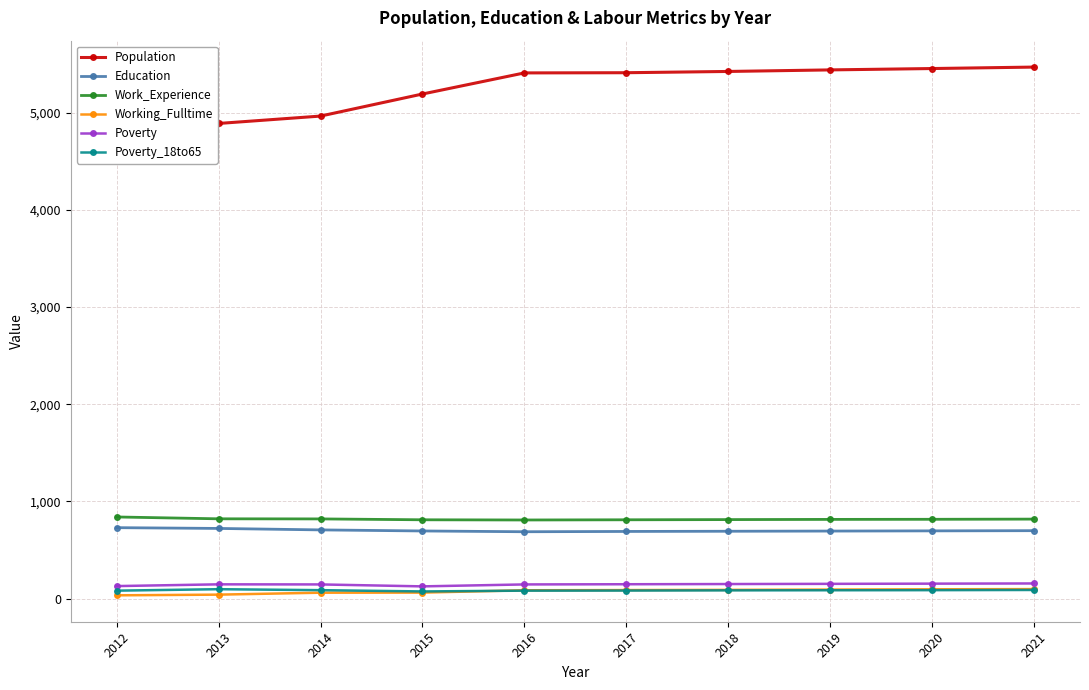

True or false: Poverty has more than 0 interior local peaks.

True